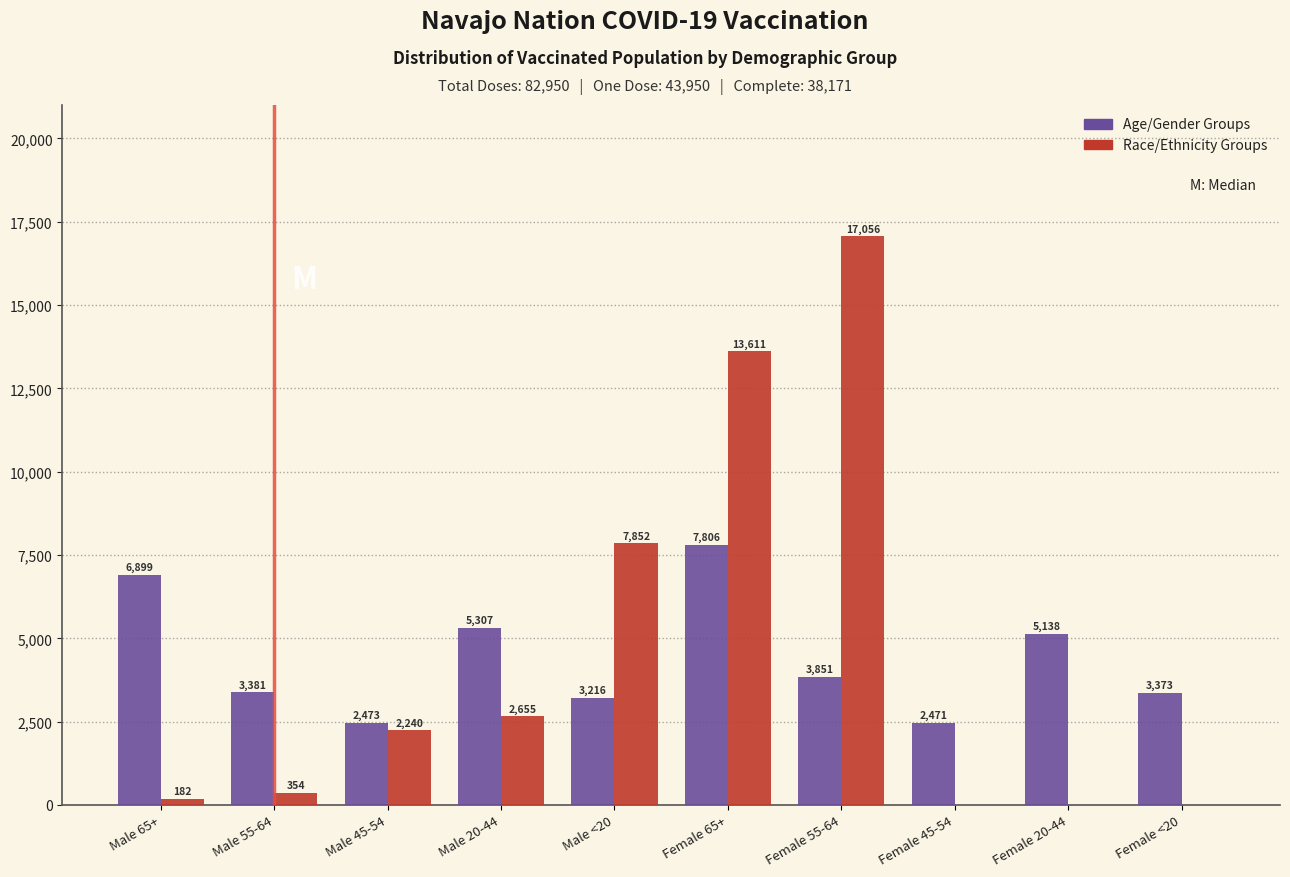

Reading left to right, what are all the values shown in this chart?

Age/Gender Groups: Male 65+=6899	Male 55-64=3381	Male 45-54=2473	Male 20-44=5307	Male <20=3216	Female 65+=7806	Female 55-64=3851	Female 45-54=2471	Female 20-44=5138	Female <20=3373
Race/Ethnicity Groups: Male 65+=182	Male 55-64=354	Male 45-54=2240	Male 20-44=2655	Male <20=7852	Female 65+=13611	Female 55-64=17056	Female 45-54=0	Female 20-44=0	Female <20=0